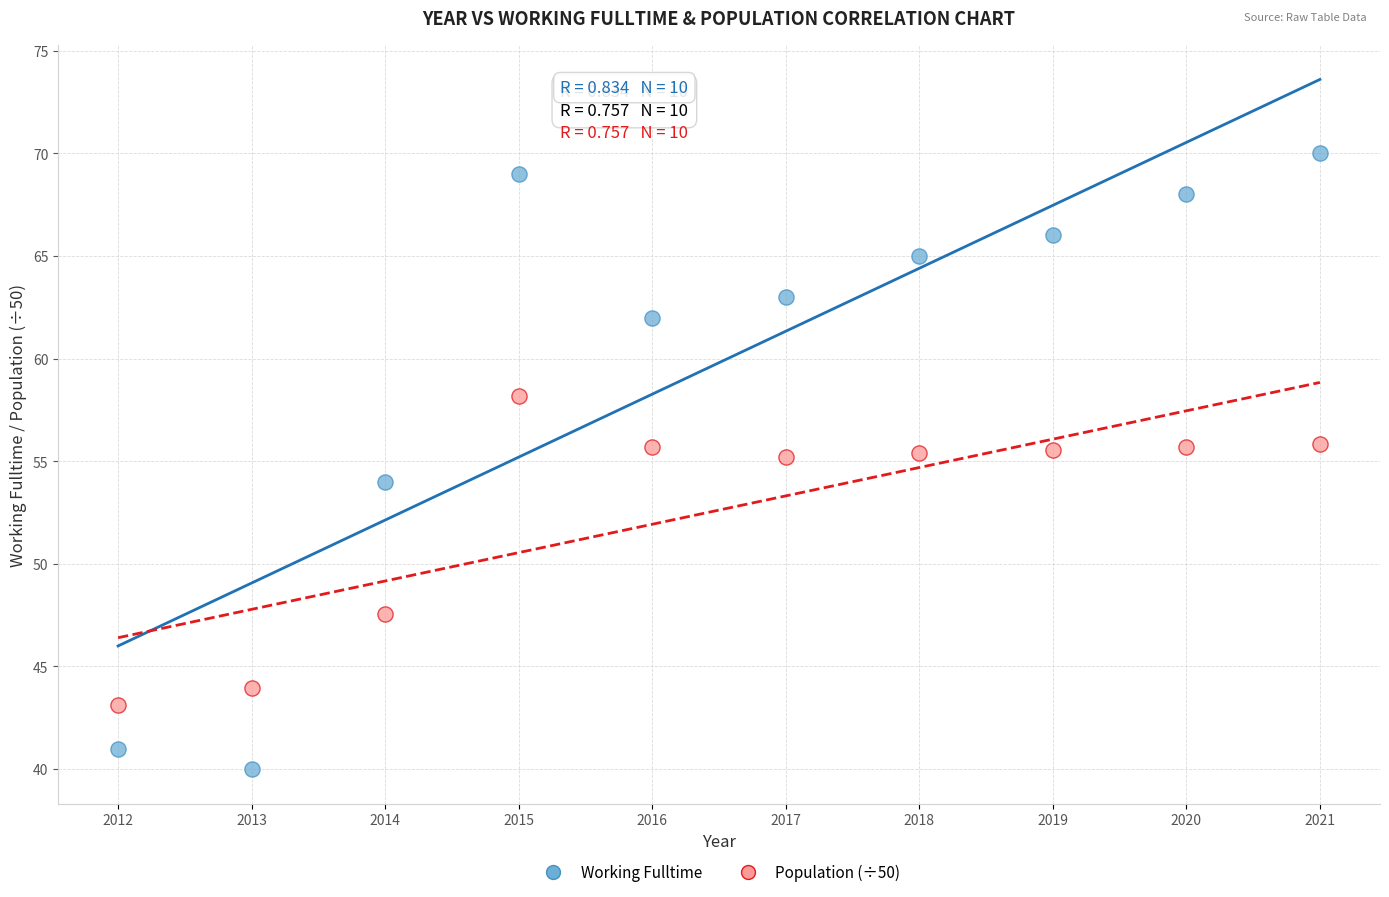

Which series has the widest spread of Y values?

Working Fulltime